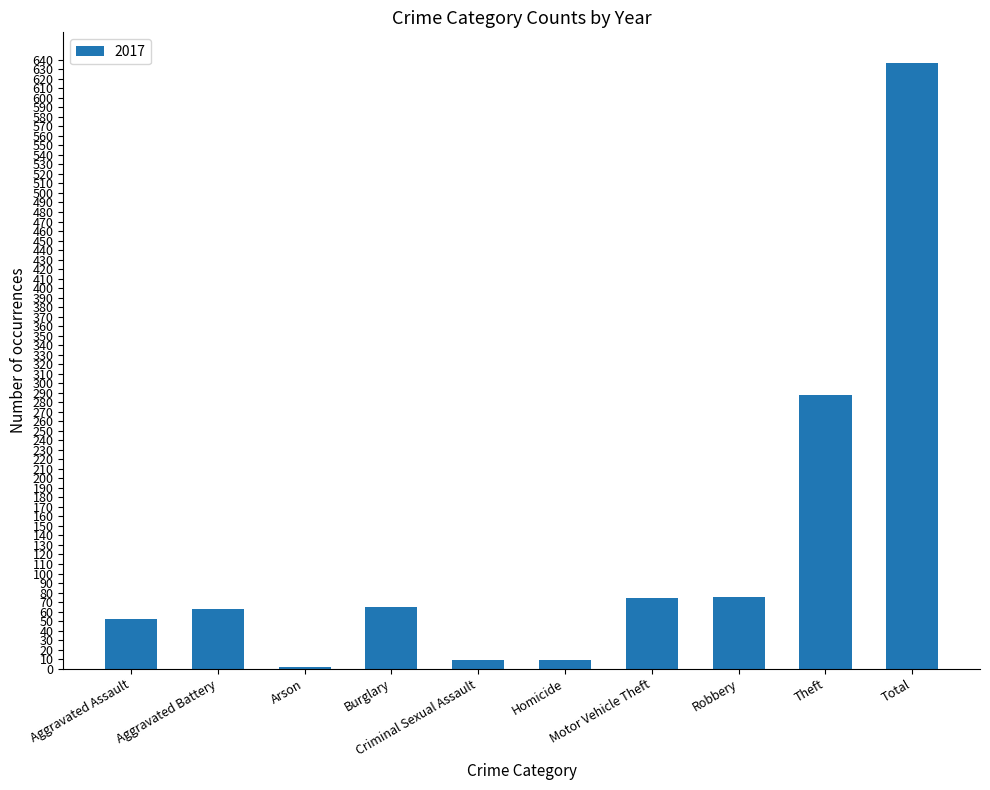

What is the greatest value displayed?

637